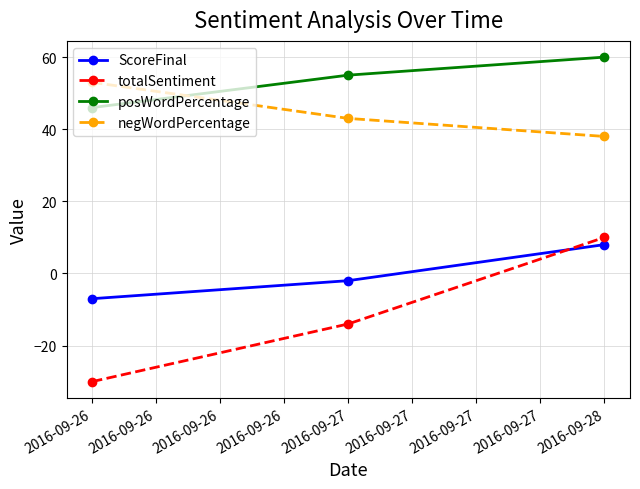

How many categories are shown in the chart?

3